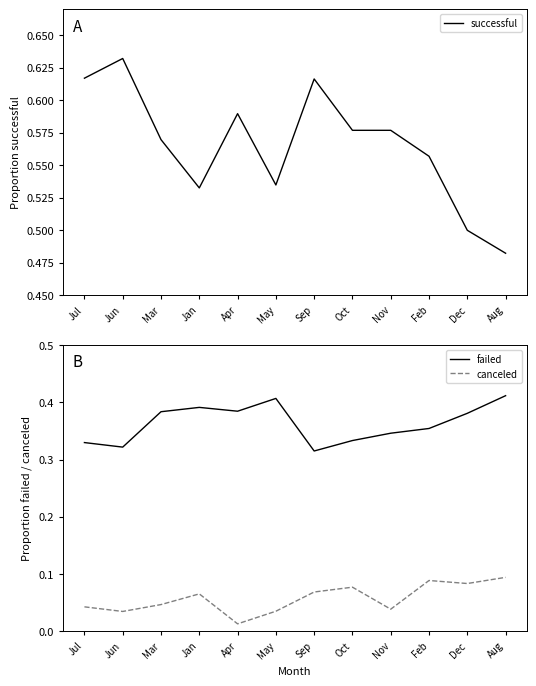

What is the maximum value for canceled?

0.1